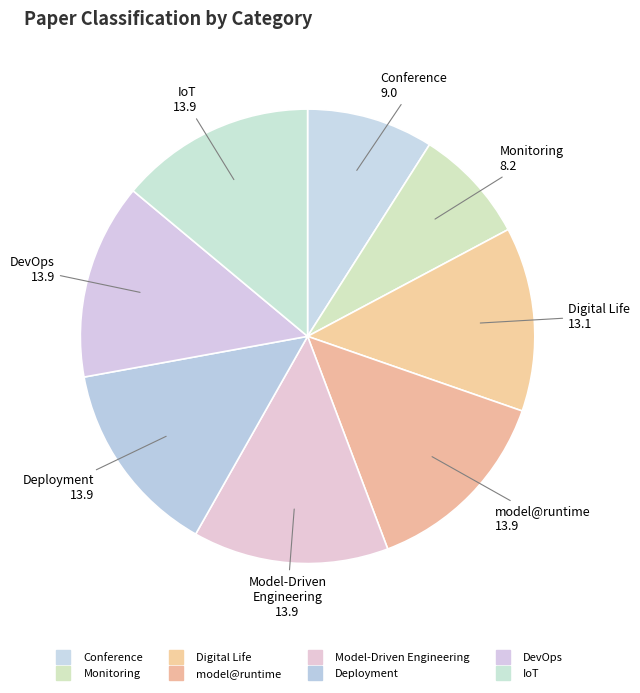

To the nearest percent, what portion does DevOps represent?

14%